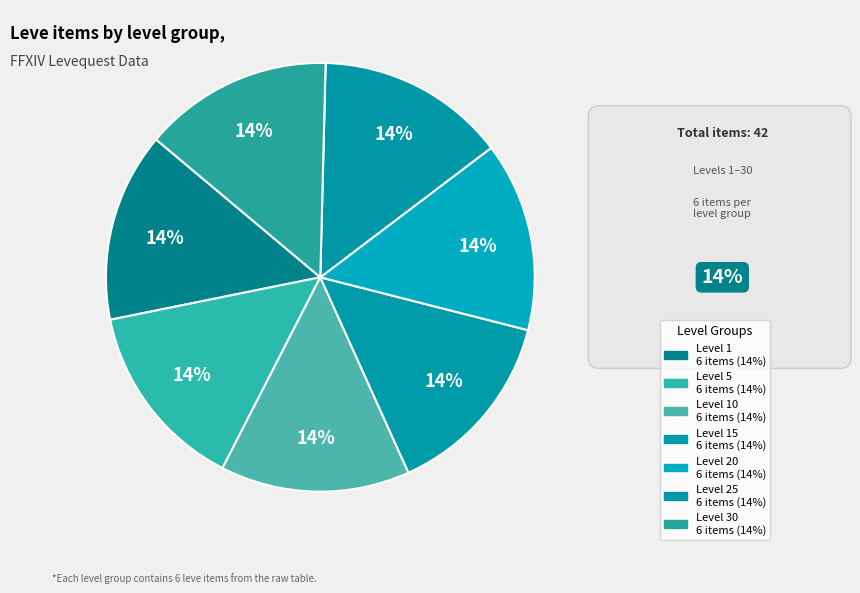

Rank the categories by value from lowest to highest.

10, 1, 5, 15, 25, 30, 20